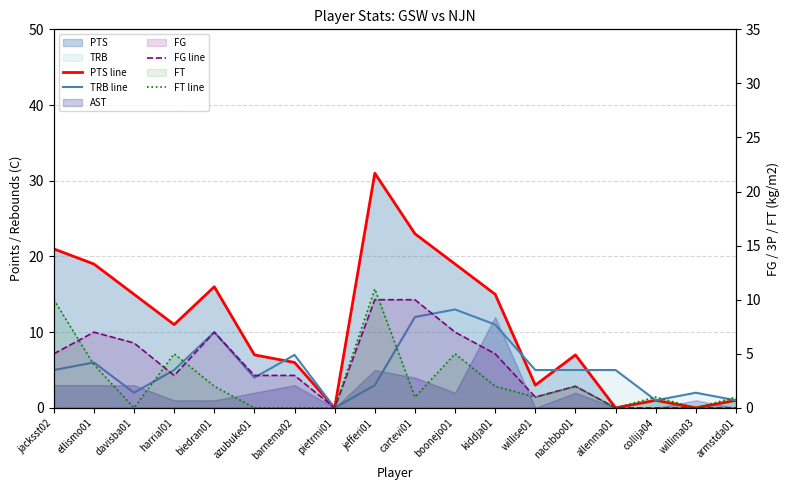

List the series in order of their overall mean, highest first.

PTS line, TRB line, FG line, FT line